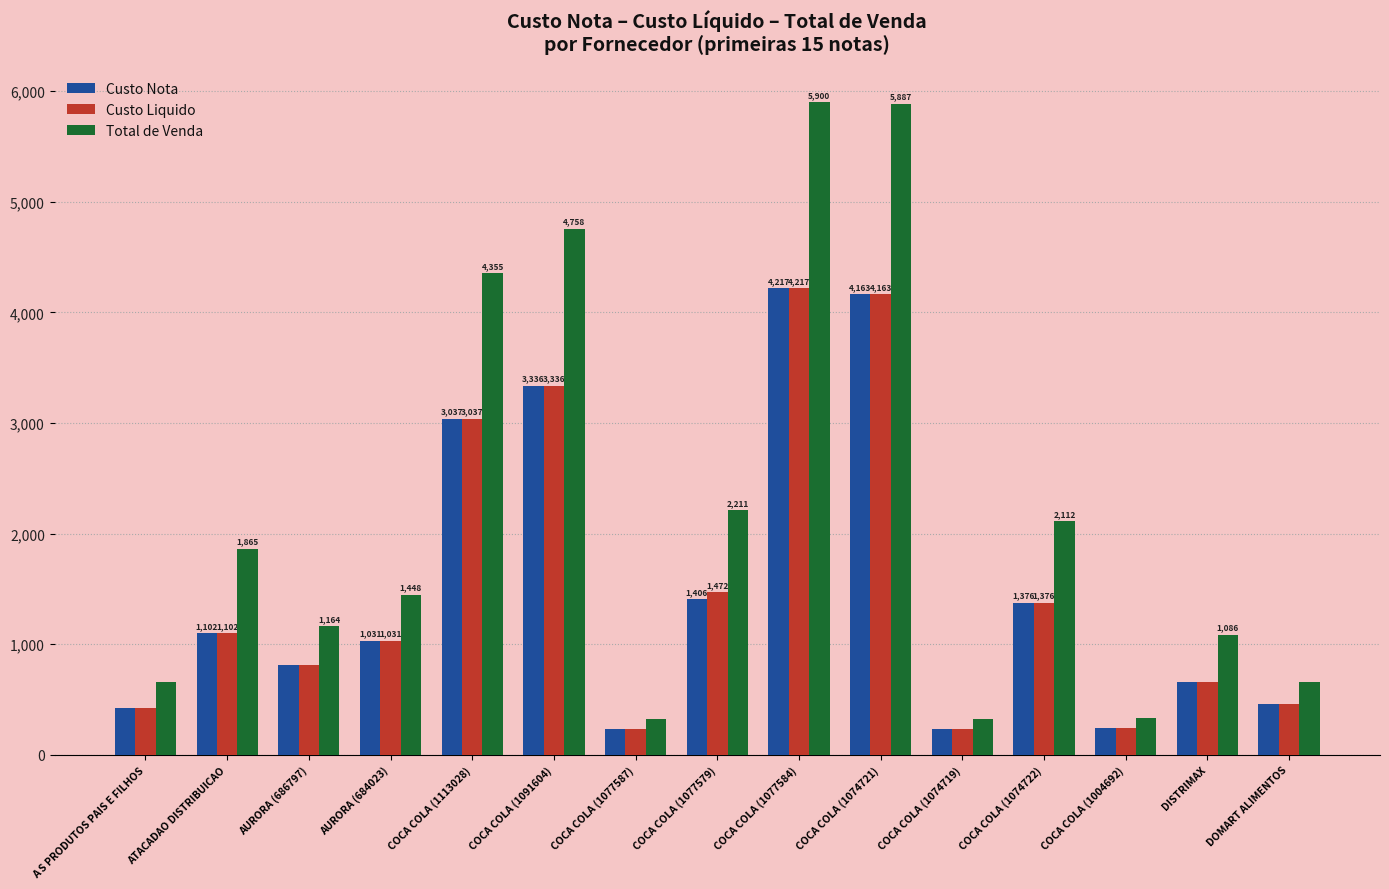

What is the difference between the highest and lowest values at COCA COLA (1074721)?

1724.3